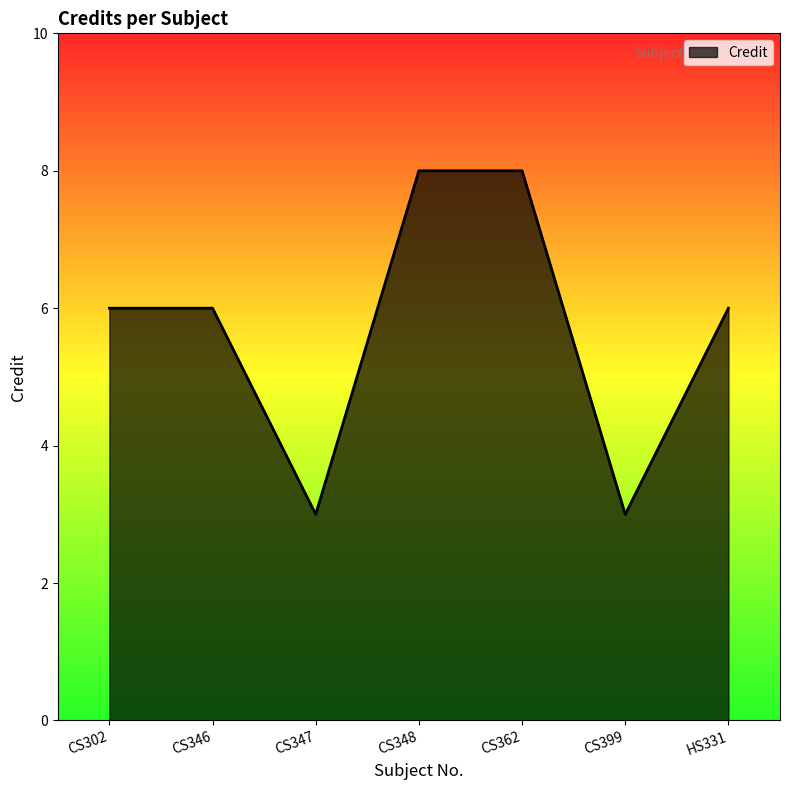

Is it true that the value at CS362 is 3?

False